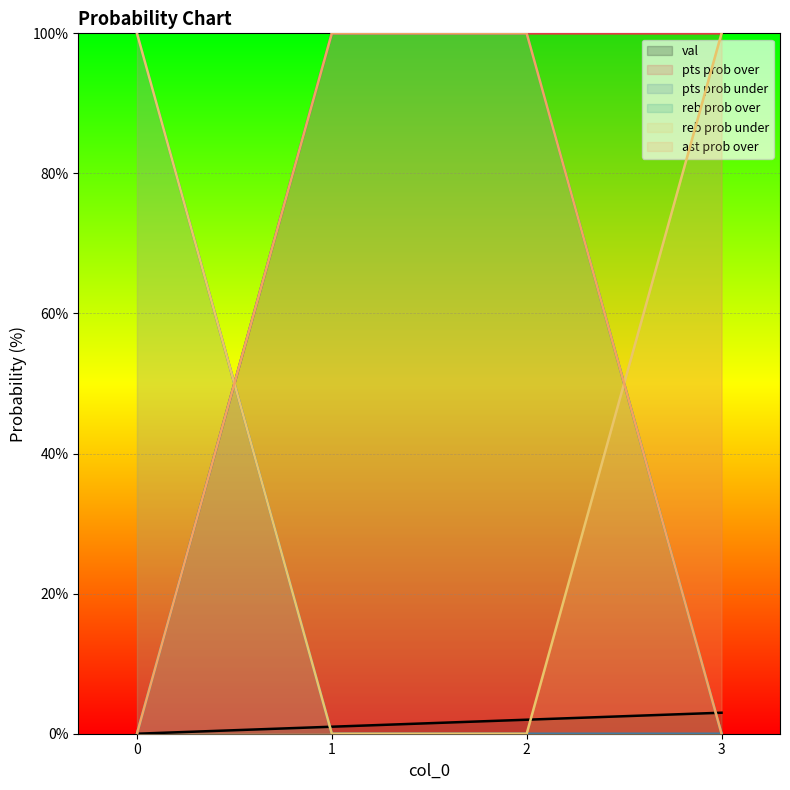

True or false: pts prob under and reb prob under intersect in this chart.

False